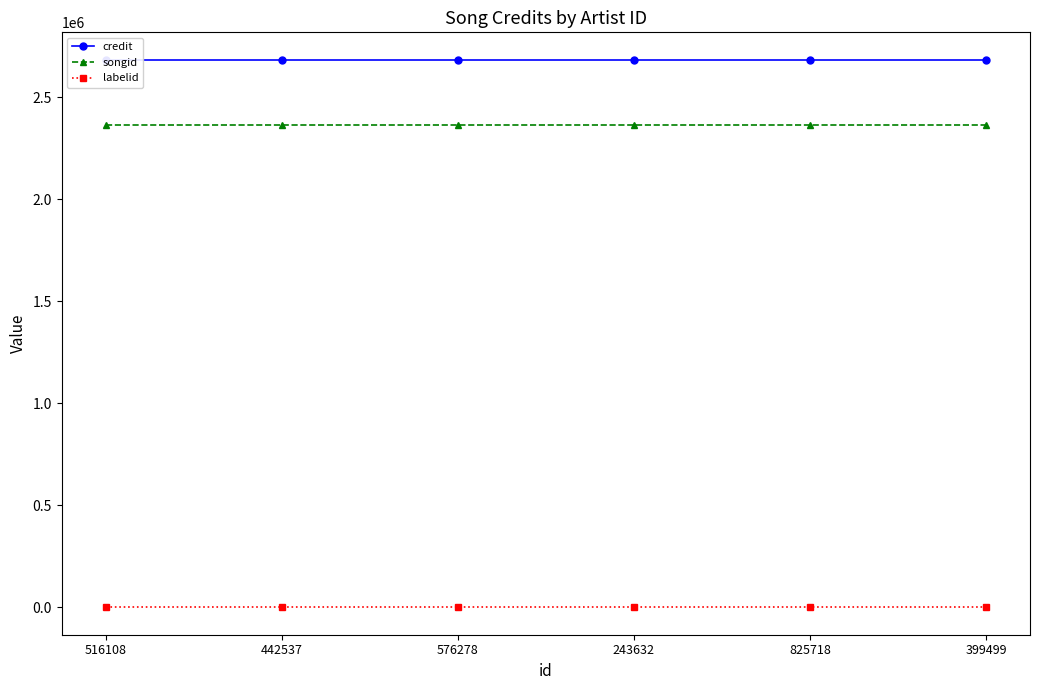

What is the difference between the highest and lowest values at 576278?

2683609